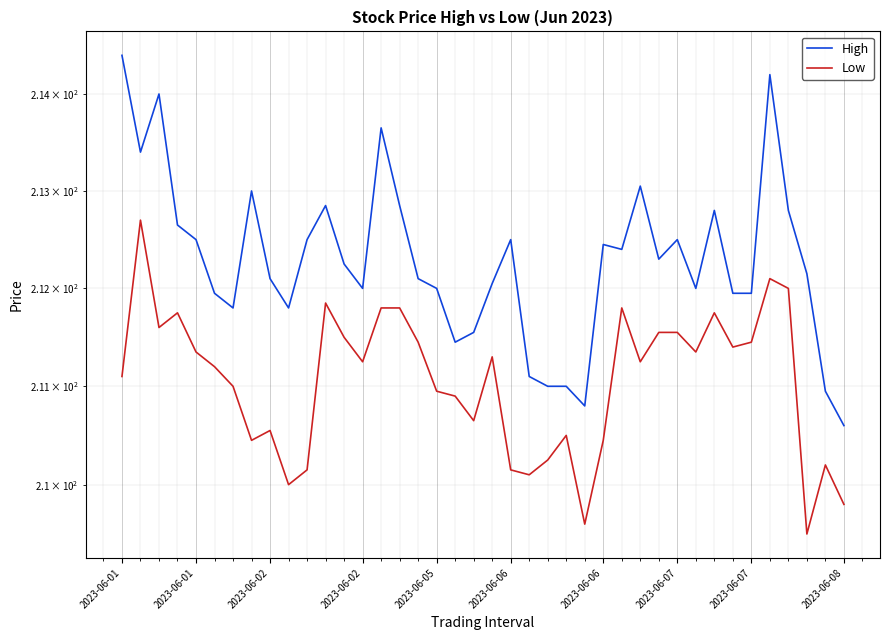

What is the approximate value of High at 11?

212.9